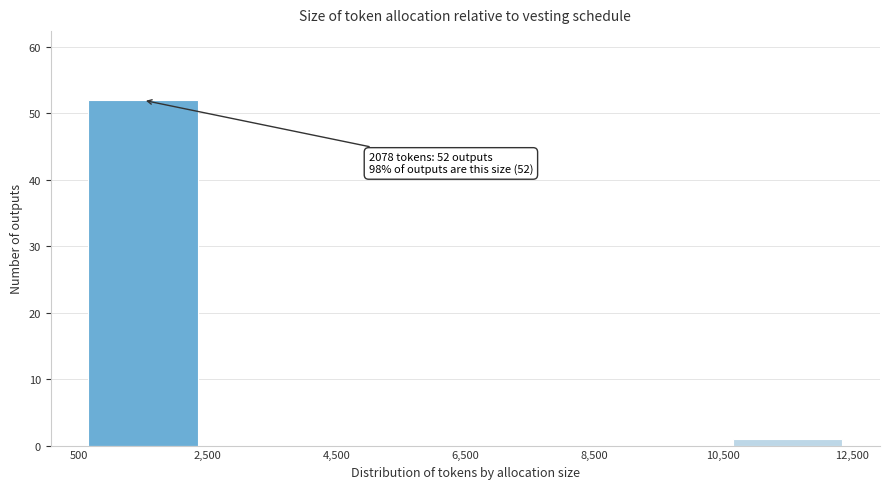

Which range on the x-axis has the tallest bar?

500 to 2,500